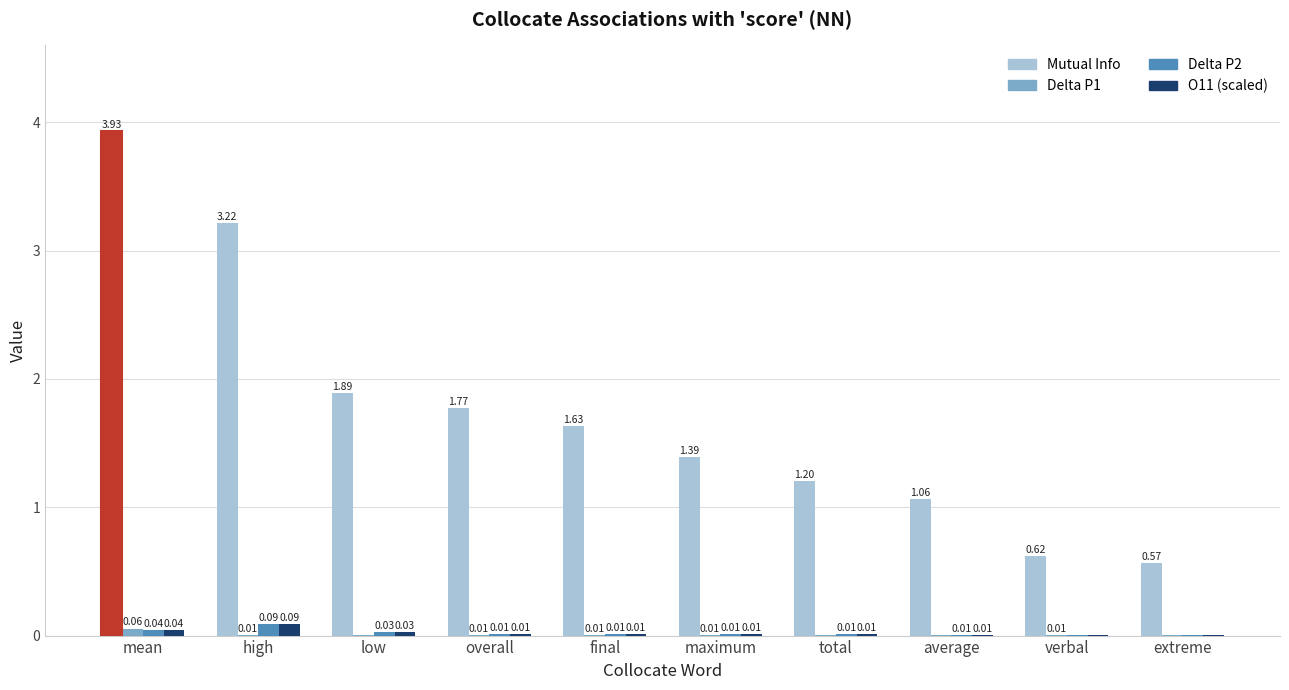

Which series has the largest total across all categories?

Mutual Info